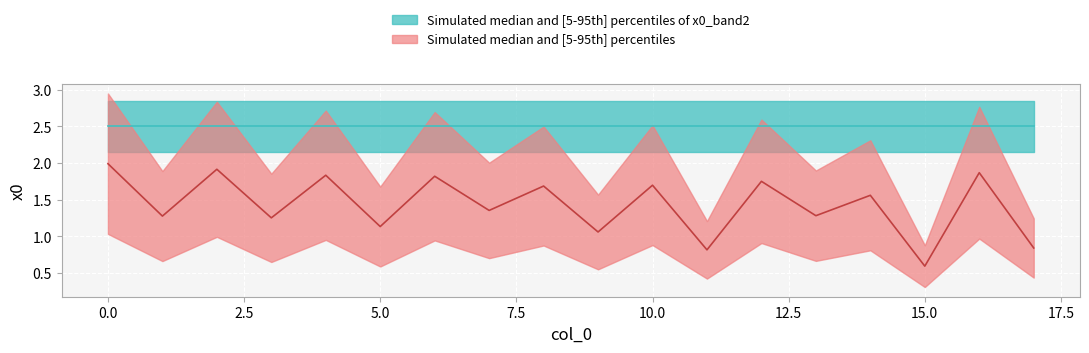

Where is the first local minimum?

1